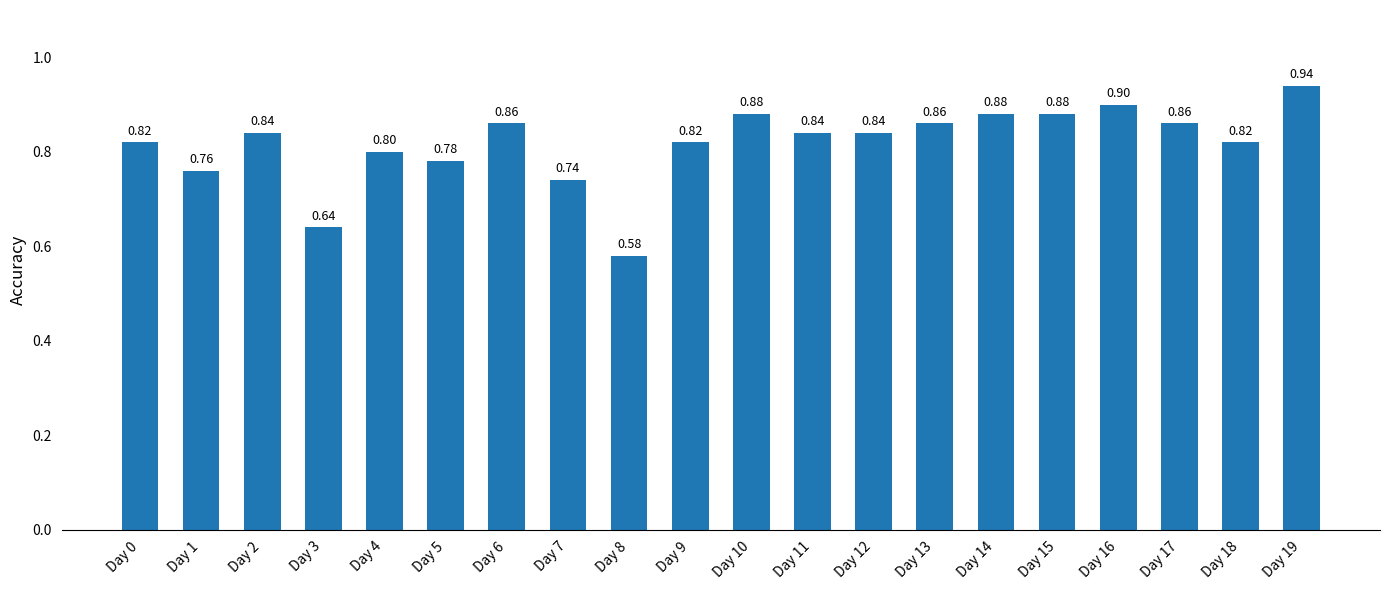

Which has a higher value, Day 7 or Day 10?

Day 10